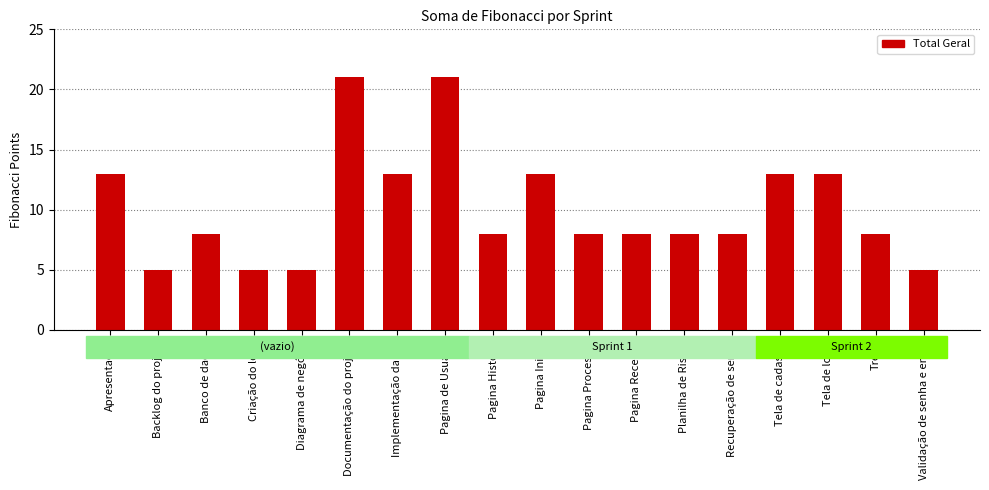

At which label does the data first exceed 8?

Apresentação